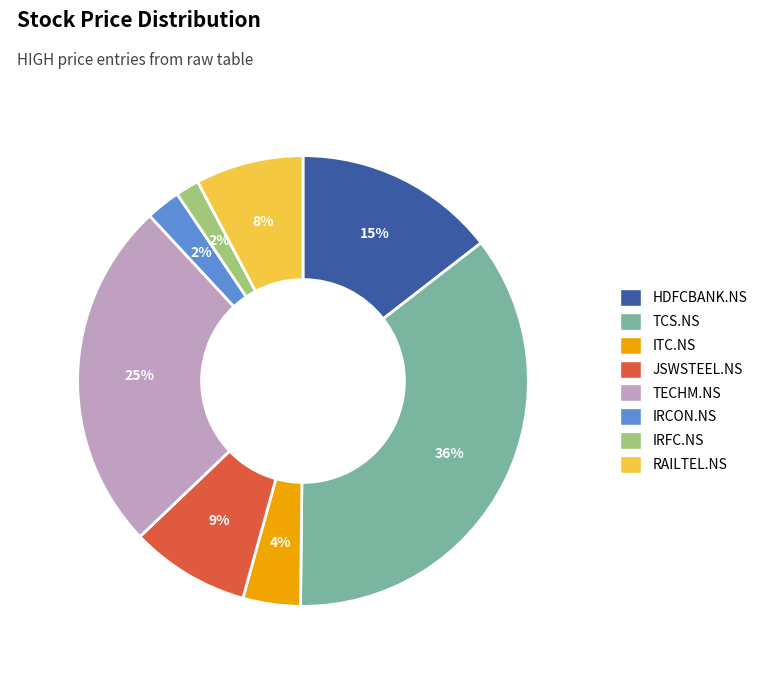

Which slice is the largest?

TCS.NS